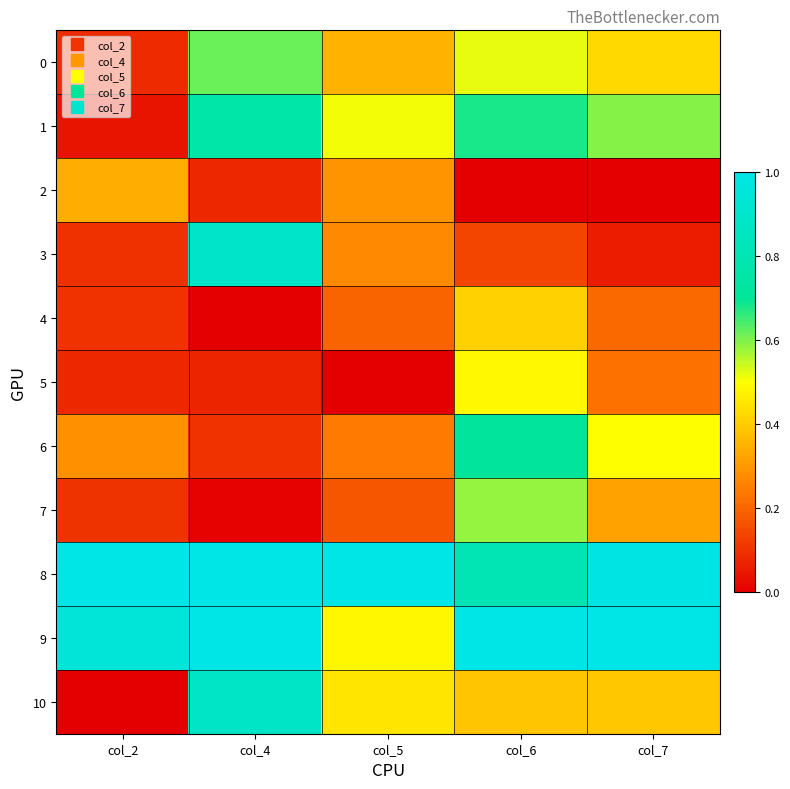

At col_7, list the series in order from largest to smallest.

9, 8, 1, 6, 0, 10, 7, 5, 4, 3, 2